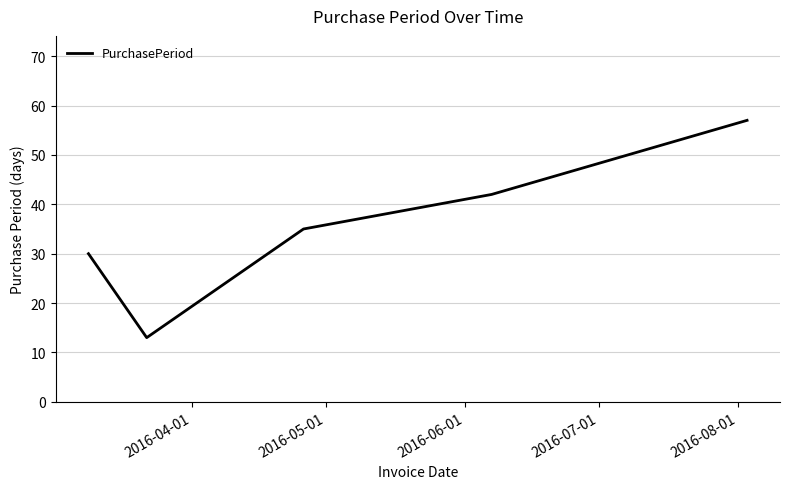

What is the average value?

35